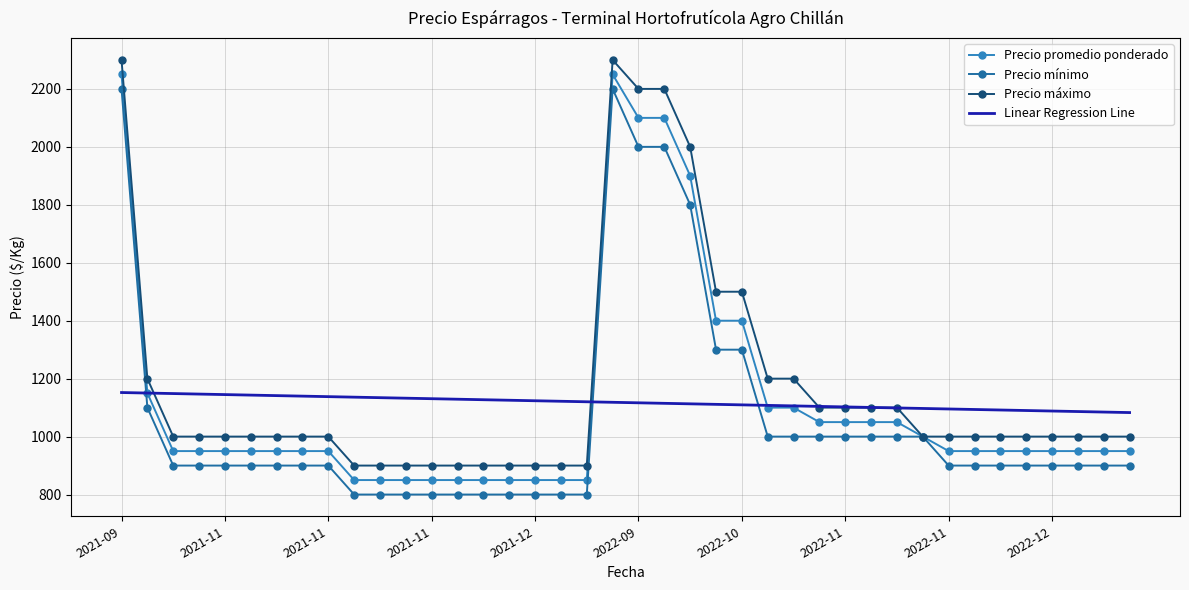

How many lines are shown in the chart?

4